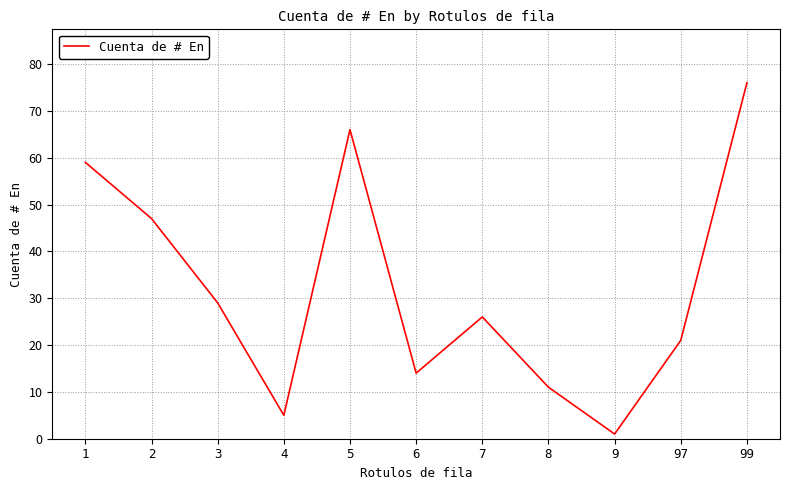

Reading right to left, extract all data points from this chart.

99=76	97=21	9=1	8=11	7=26	6=14	5=66	4=5	3=29	2=47	1=59